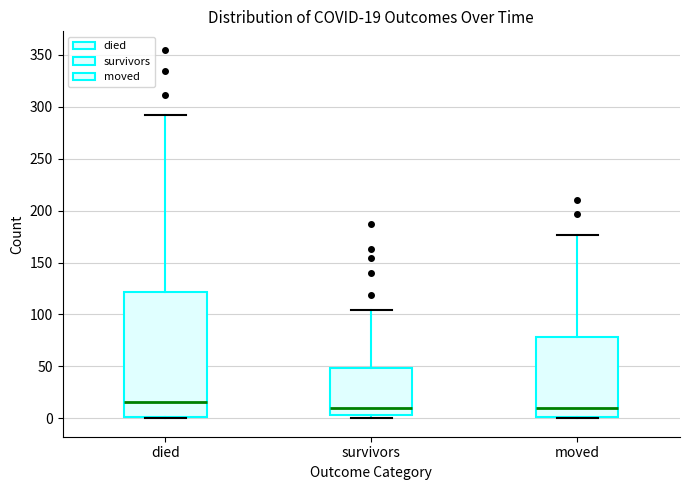

Which box is the tallest, from its lower edge to its upper edge?

died